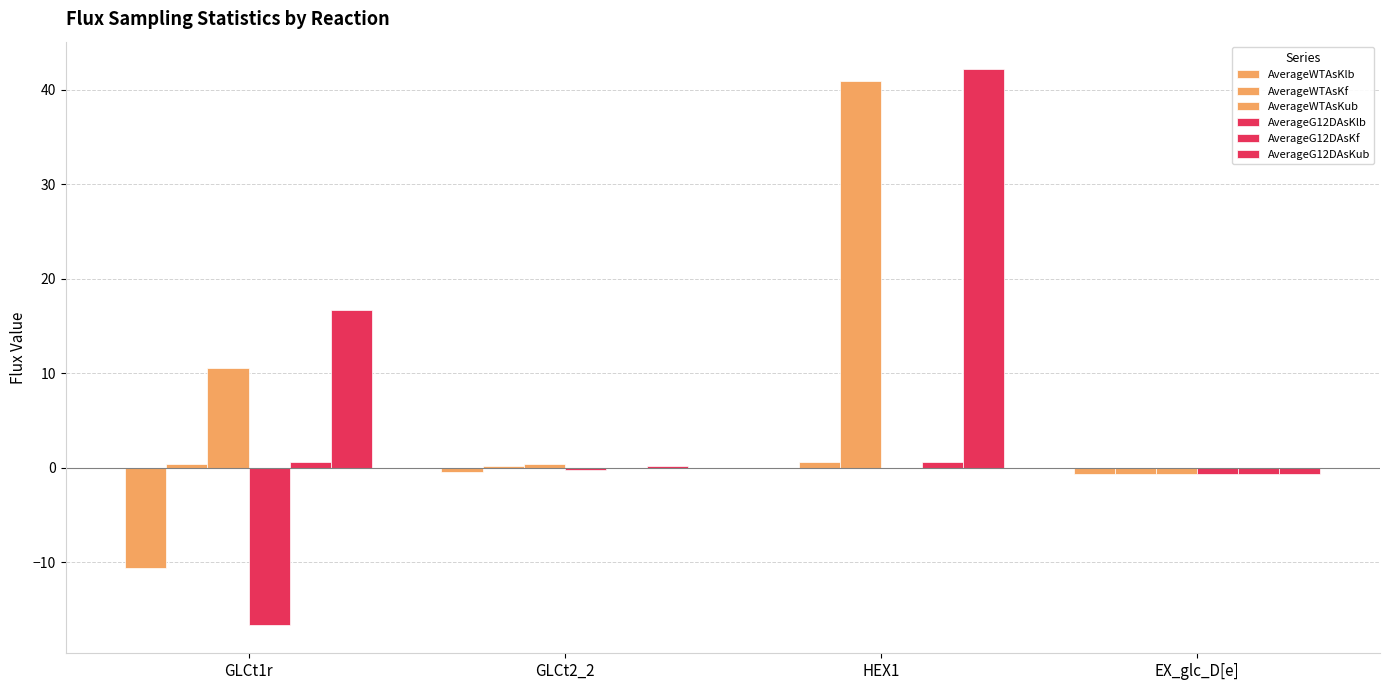

Reading left to right, what are all the values shown in this chart?

AverageWTAsKlb: GLCt1r=-10.5	GLCt2_2=-0.4	HEX1=0.0	EX_glc_D[e]=-0.6
AverageWTAsKf: GLCt1r=0.4	GLCt2_2=0.2	HEX1=0.6	EX_glc_D[e]=-0.6
AverageWTAsKub: GLCt1r=10.5	GLCt2_2=0.4	HEX1=40.9	EX_glc_D[e]=-0.6
AverageG12DAsKlb: GLCt1r=-16.7	GLCt2_2=-0.2	HEX1=0.0	EX_glc_D[e]=-0.6
AverageG12DAsKf: GLCt1r=0.7	GLCt2_2=-0.0	HEX1=0.6	EX_glc_D[e]=-0.6
AverageG12DAsKub: GLCt1r=16.7	GLCt2_2=0.2	HEX1=42.2	EX_glc_D[e]=-0.6